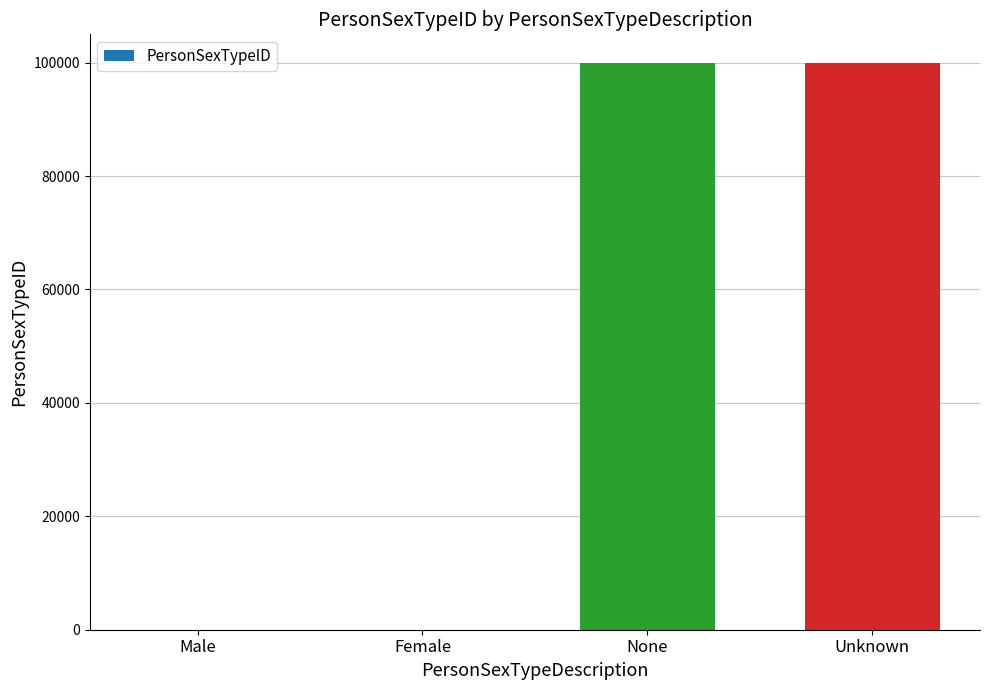

What is the difference between the values at Female and None?

99996